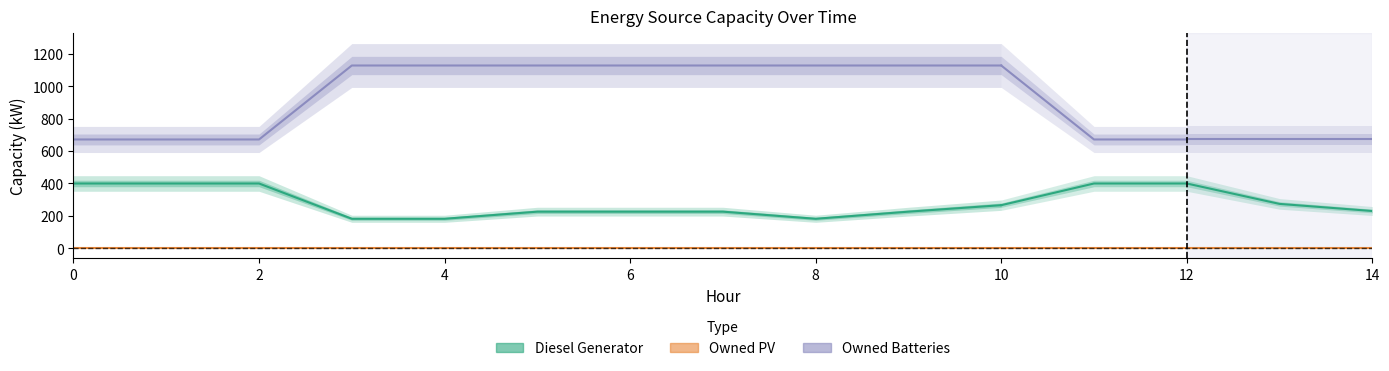

Which series has the largest range (max minus min)?

Owned Batteries